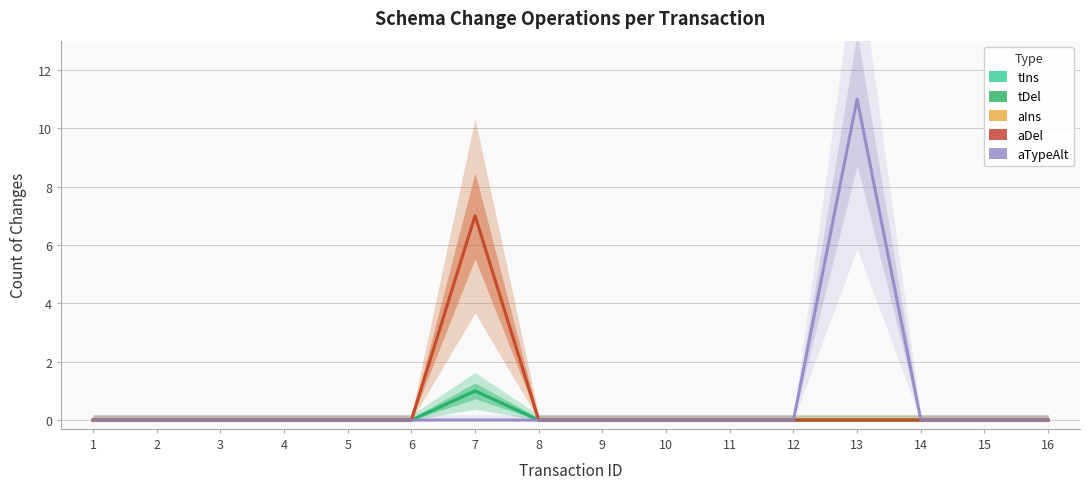

What are all the series names shown in the legend?

tIns, tDel, aIns, aDel, aTypeAlt